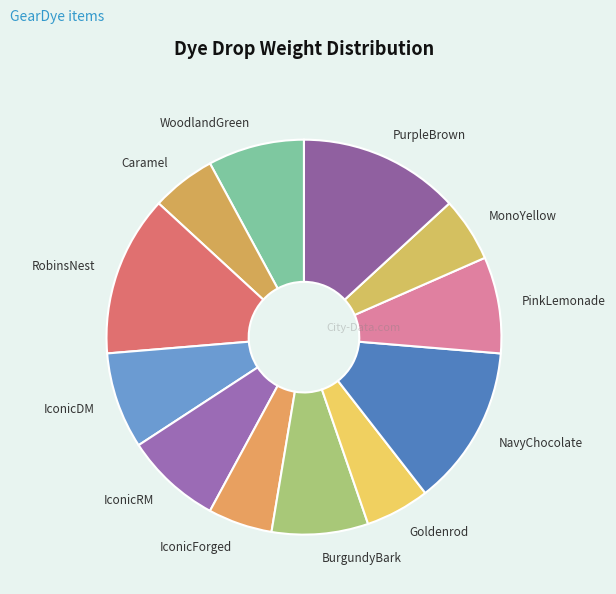

Which has a higher value, Goldenrod or IconicRM?

IconicRM